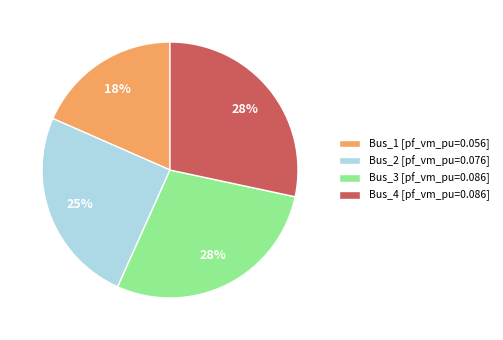

Which slice is the smallest?

Bus_1